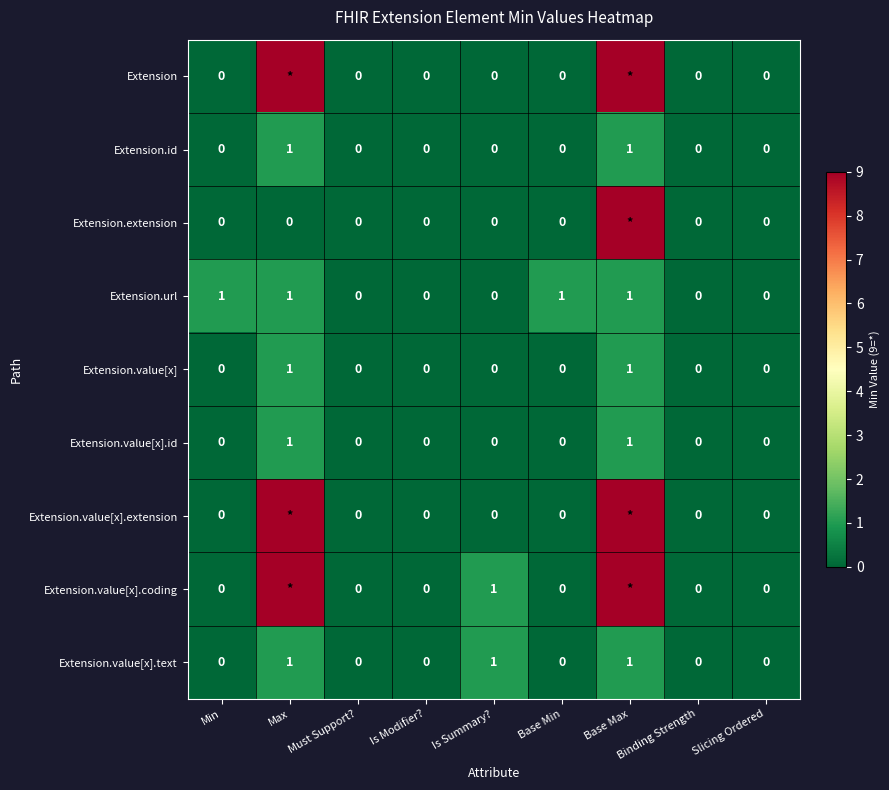

How many Extension.id values are between 0 and 1?

9